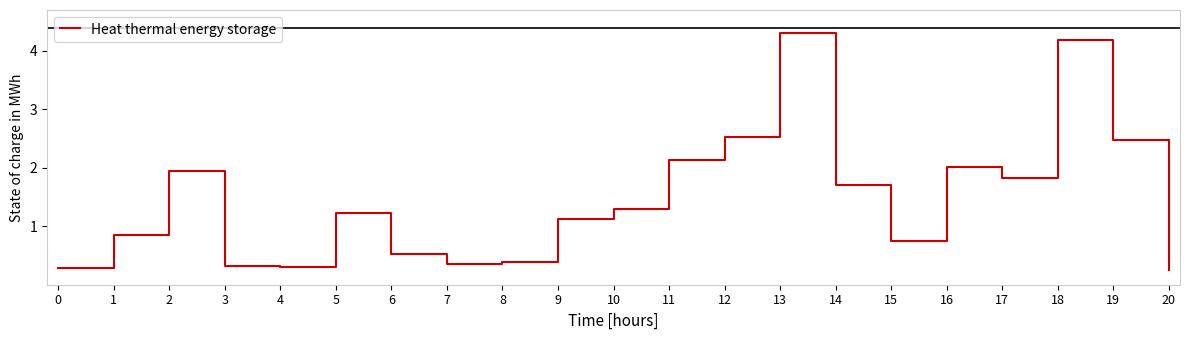

What is the change in value from 4 to 9?

+0.8